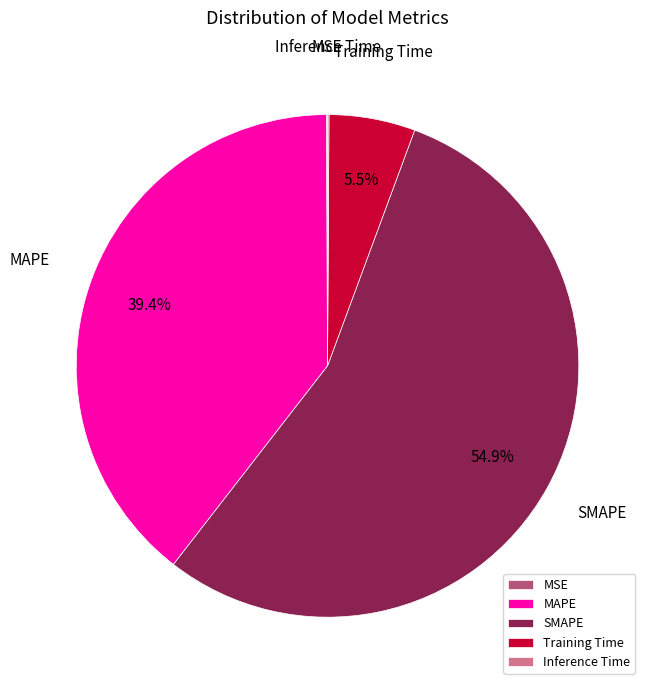

Which slice is the largest?

SMAPE